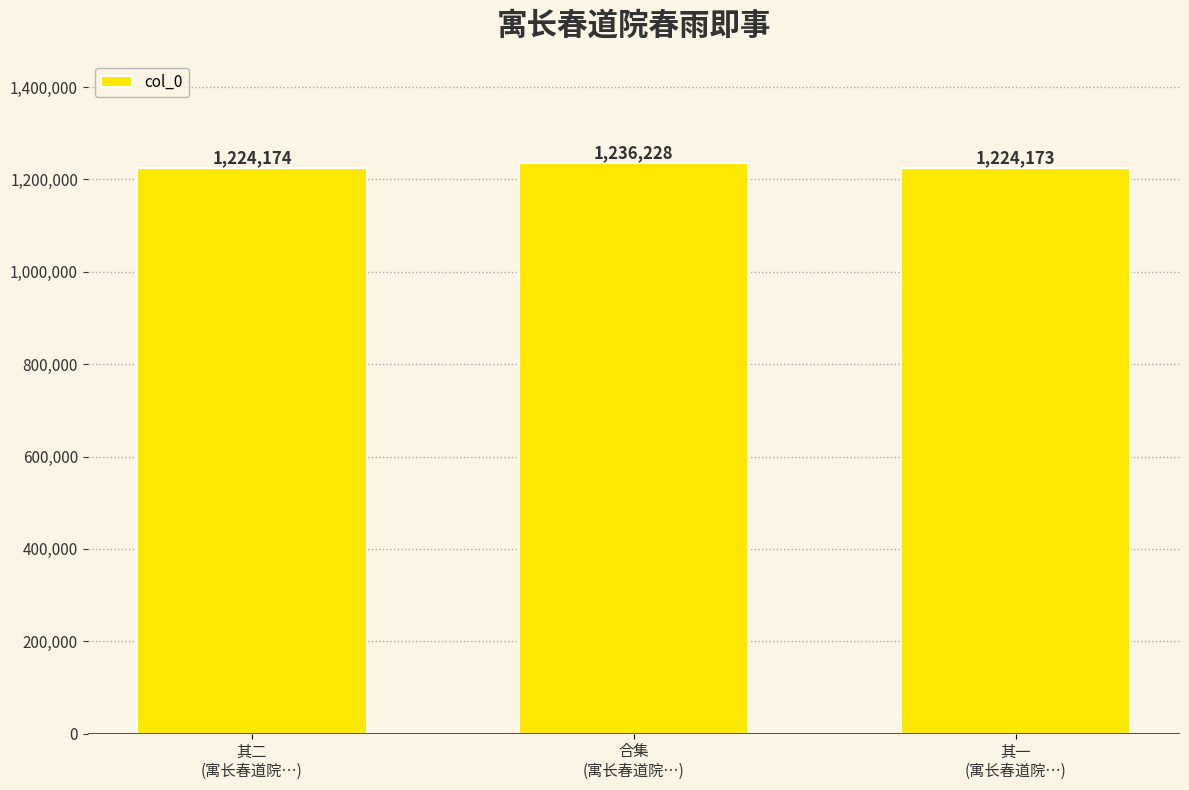

How many data points are less than 1224174?

1